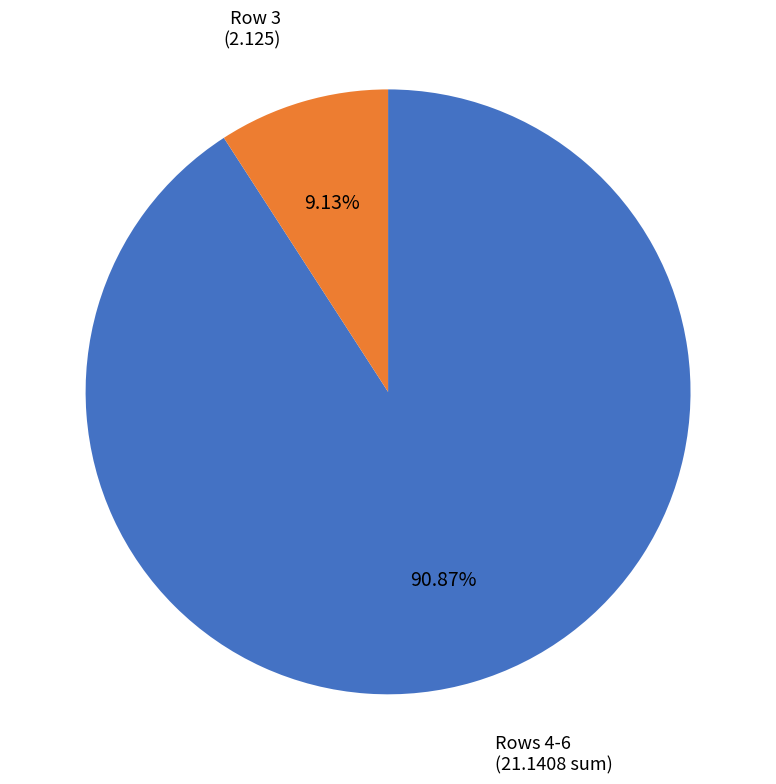

Does any single category account for the majority?

Yes